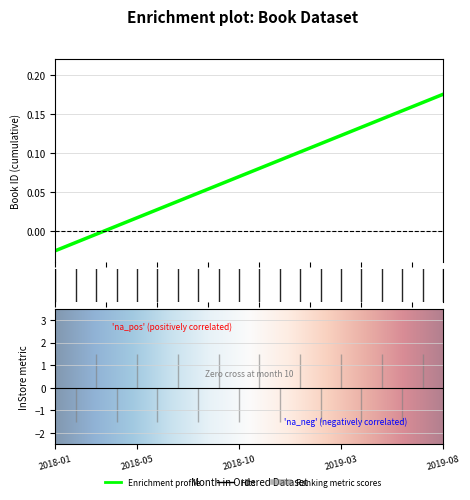

Does the chart display data point markers on the line(s)?

No